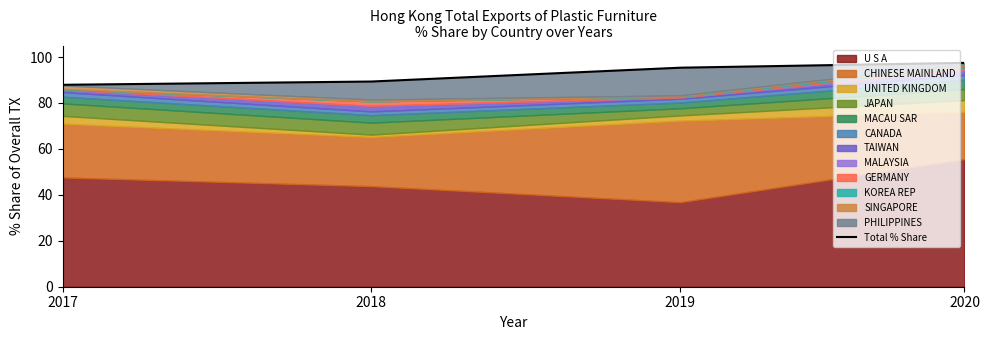

Which category has the lowest value across all series?

2017